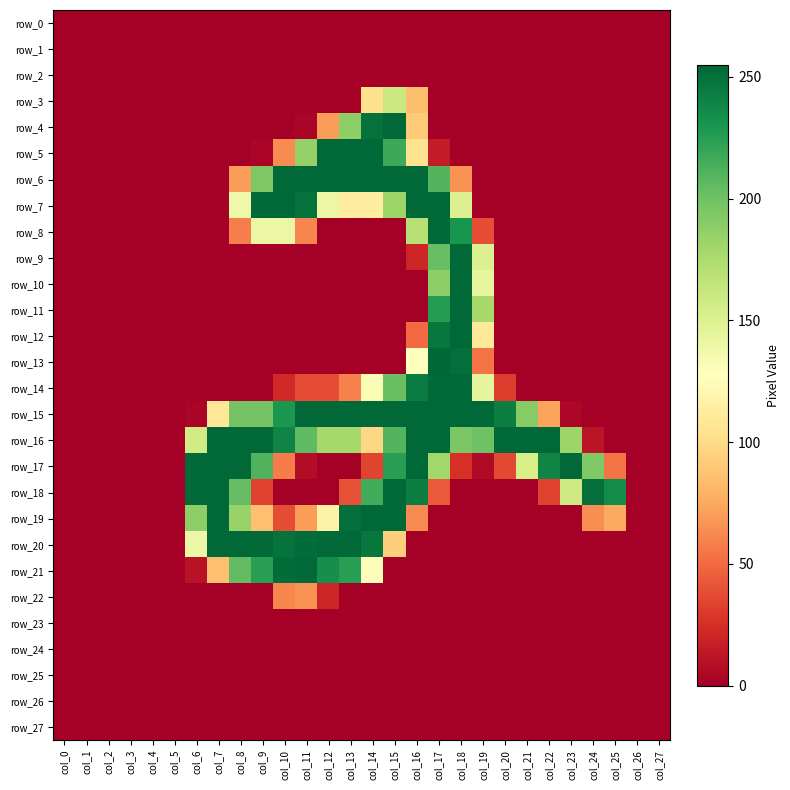

What is the difference between the highest and lowest values at col_19?

254